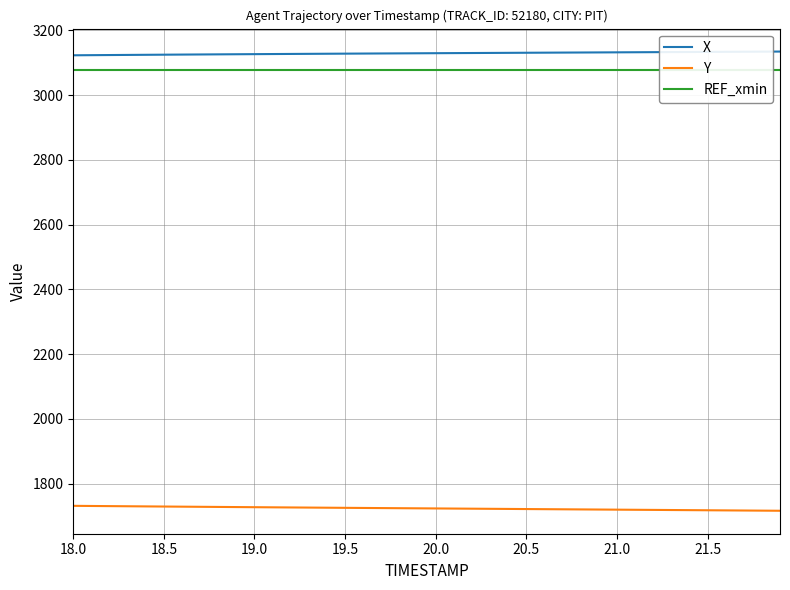

Reading right to left, transcribe all the data shown in this chart.

X: 3134.3	3134.0	3133.8	3133.5	3133.2	3133.0	3132.7	3132.4	3132.2	3131.9	3131.7	3131.4	3131.2	3130.9	3130.6	3130.3	3130.1	3129.8	3129.5	3129.3	3129.0	3128.7	3128.4	3128.2	3127.9	3127.6	3127.3	3127.0	3126.7	3126.3	3126.0	3125.7	3125.3	3125.0	3124.7	3124.3	3123.9	3123.6	3123.2	3122.8
Y: 1716.6	1717.0	1717.4	1717.8	1718.2	1718.5	1718.9	1719.3	1719.7	1720.0	1720.4	1720.8	1721.1	1721.5	1721.9	1722.3	1722.6	1723.0	1723.4	1723.8	1724.2	1724.5	1724.9	1725.3	1725.7	1726.0	1726.4	1726.8	1727.2	1727.6	1728.0	1728.4	1728.8	1729.2	1729.7	1730.1	1730.5	1731.0	1731.4	1731.8
REF_xmin: 3077.8	3077.8	3077.8	3077.8	3077.8	3077.8	3077.8	3077.8	3077.8	3077.8	3077.8	3077.8	3077.8	3077.8	3077.8	3077.8	3077.8	3077.8	3077.8	3077.8	3077.8	3077.8	3077.8	3077.8	3077.8	3077.8	3077.8	3077.8	3077.8	3077.8	3077.8	3077.8	3077.8	3077.8	3077.8	3077.8	3077.8	3077.8	3077.8	3077.8